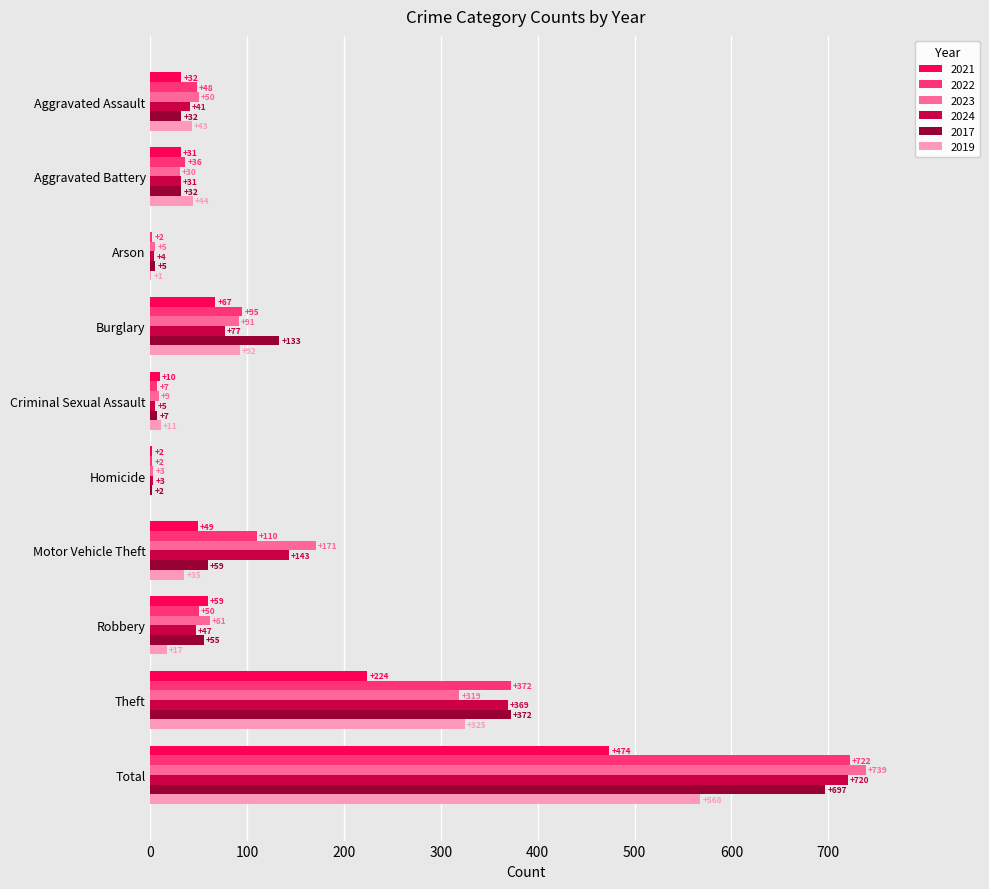

Which series changed the most between Arson and Motor Vehicle Theft?

2023